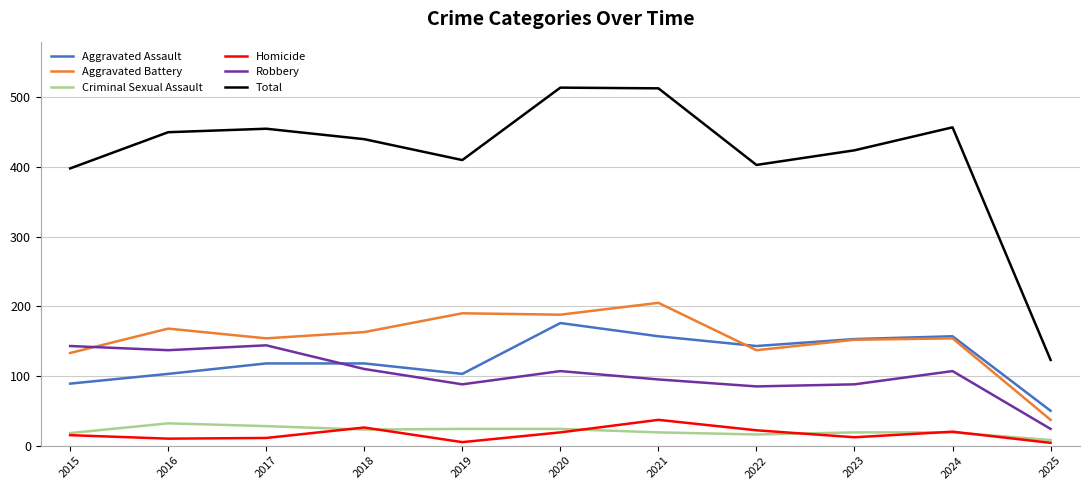

What is the greatest value displayed?

514